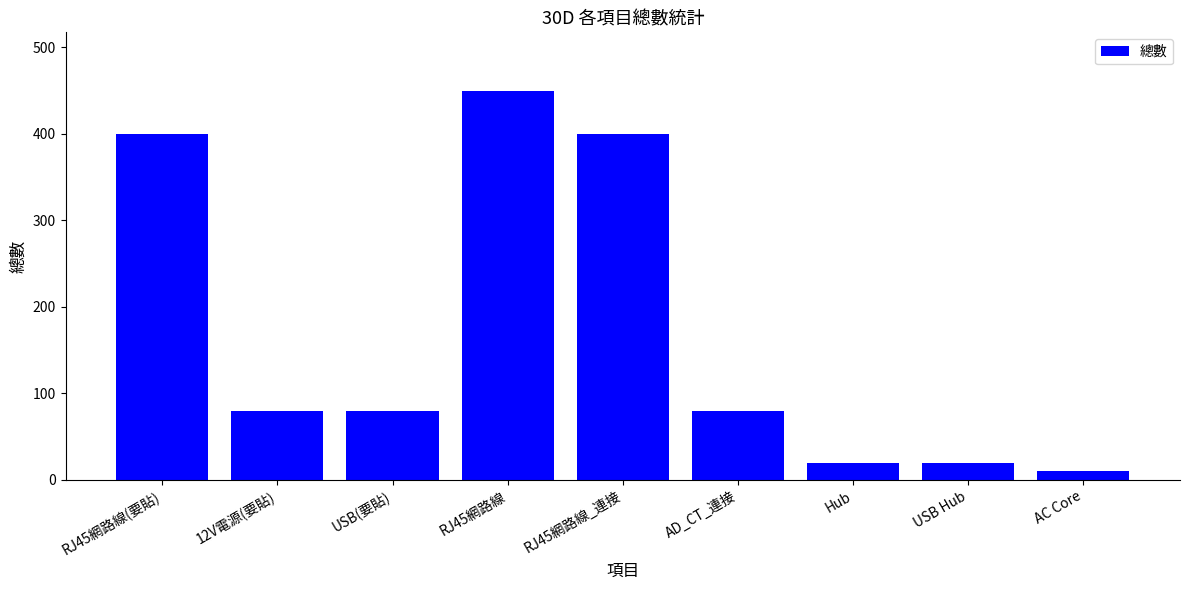

What is the change in value from AD_CT_連接 to USB Hub?

-60